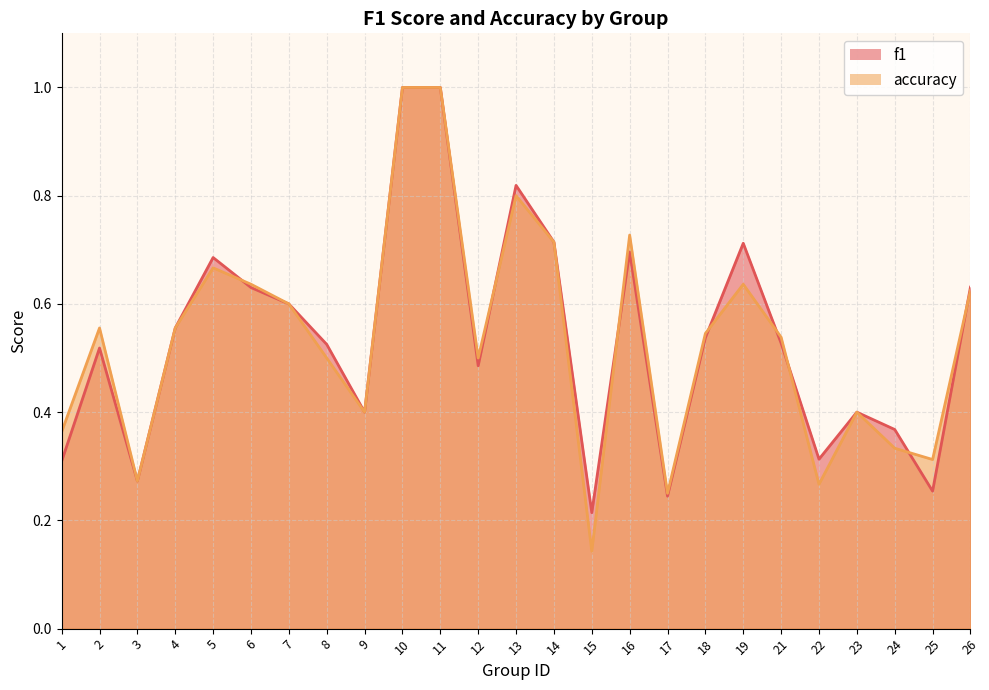

At how many categories does at least one series exceed 0?

25